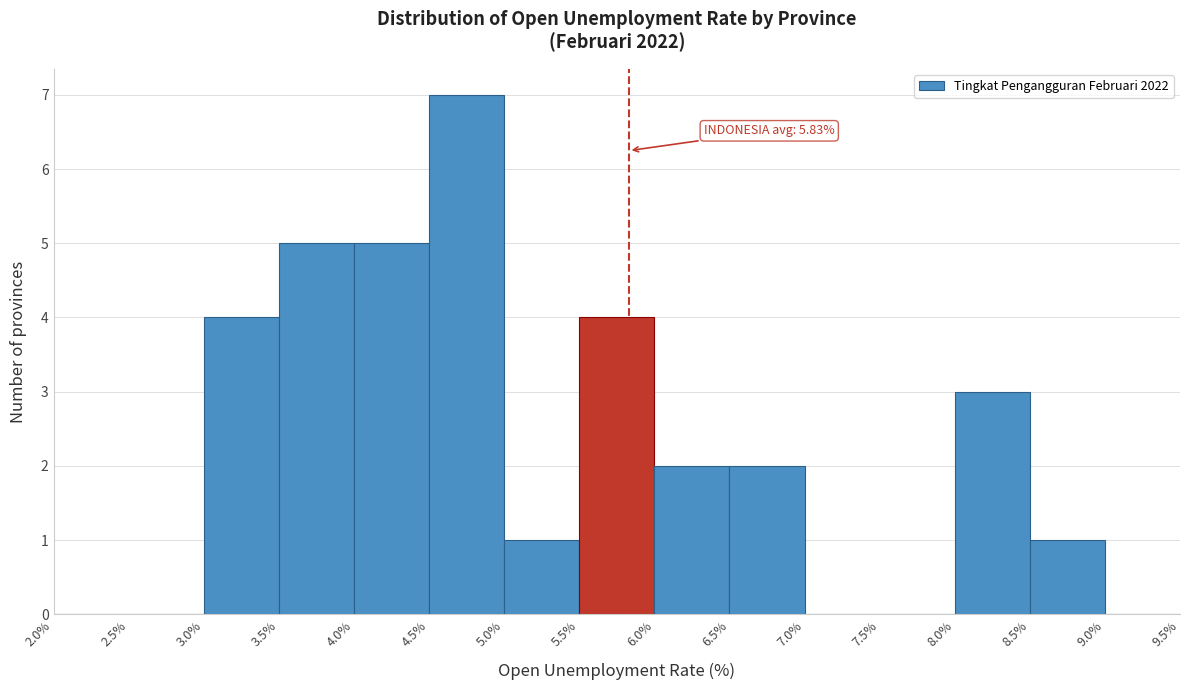

Over which range of the x-axis is the bar tallest?

4.5% to 5.0%